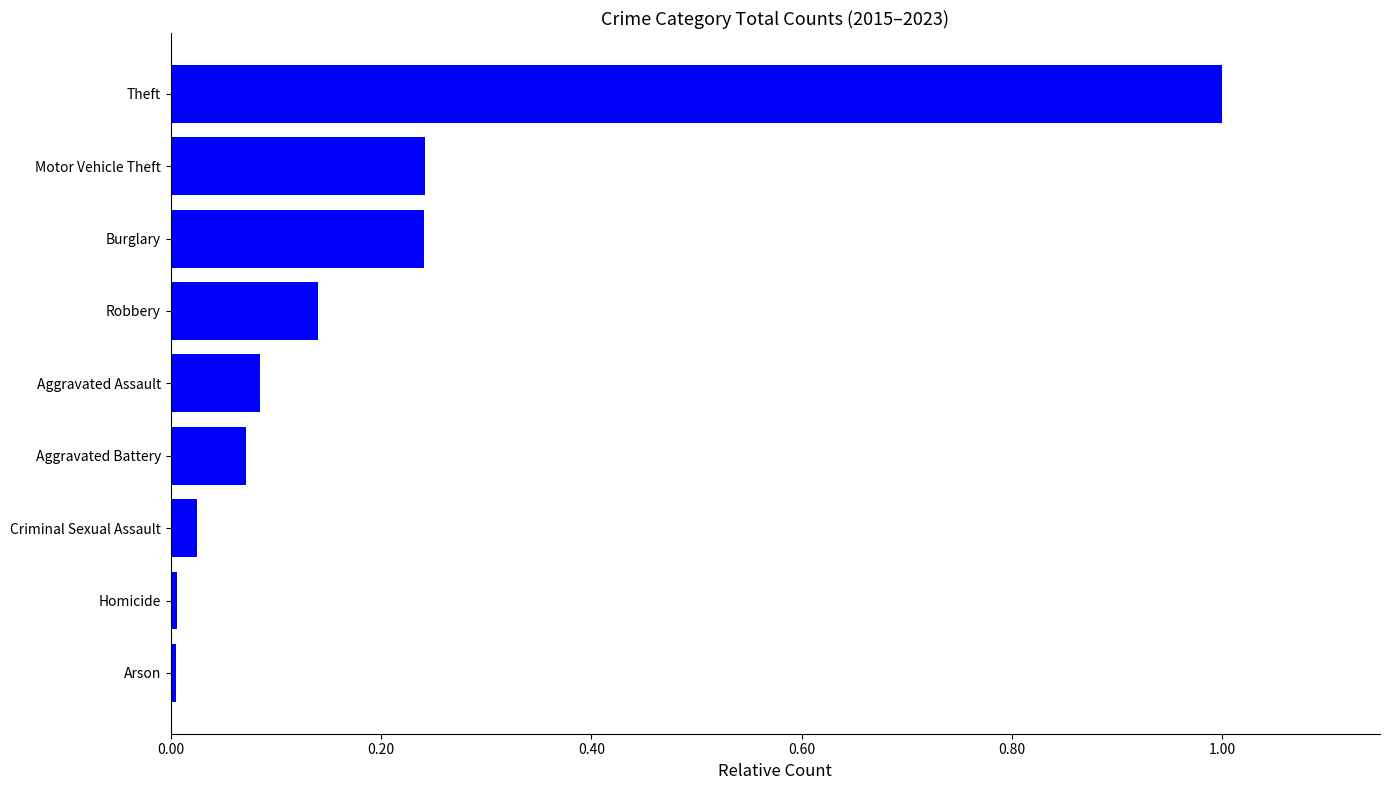

Which has a higher value, Homicide or Aggravated Battery?

Aggravated Battery